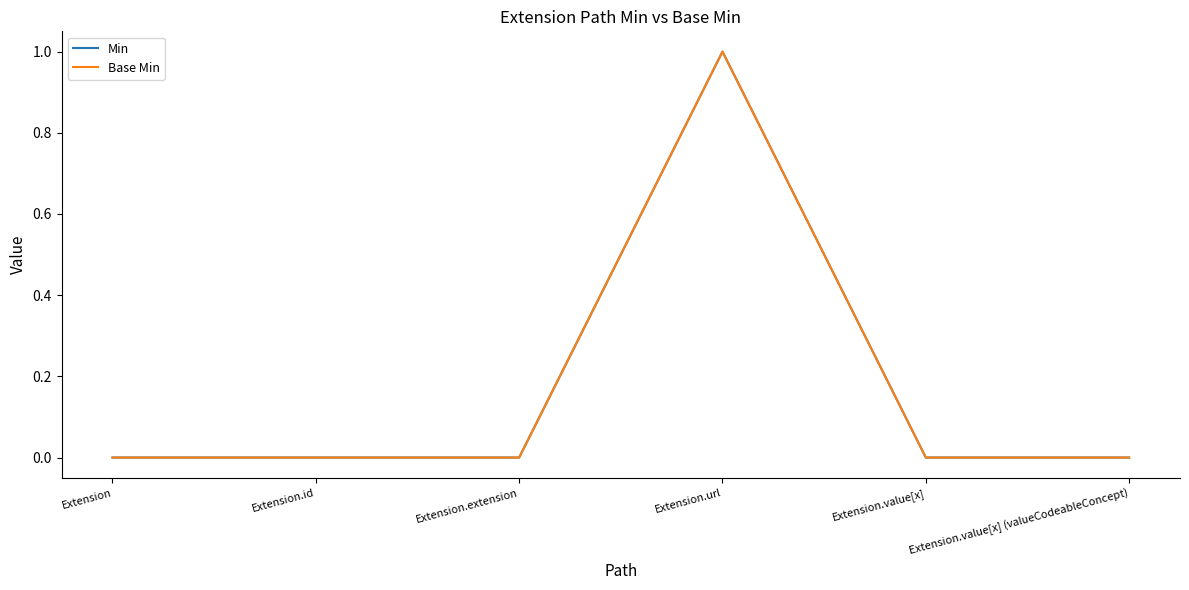

Does the chart display data point markers on the line(s)?

No